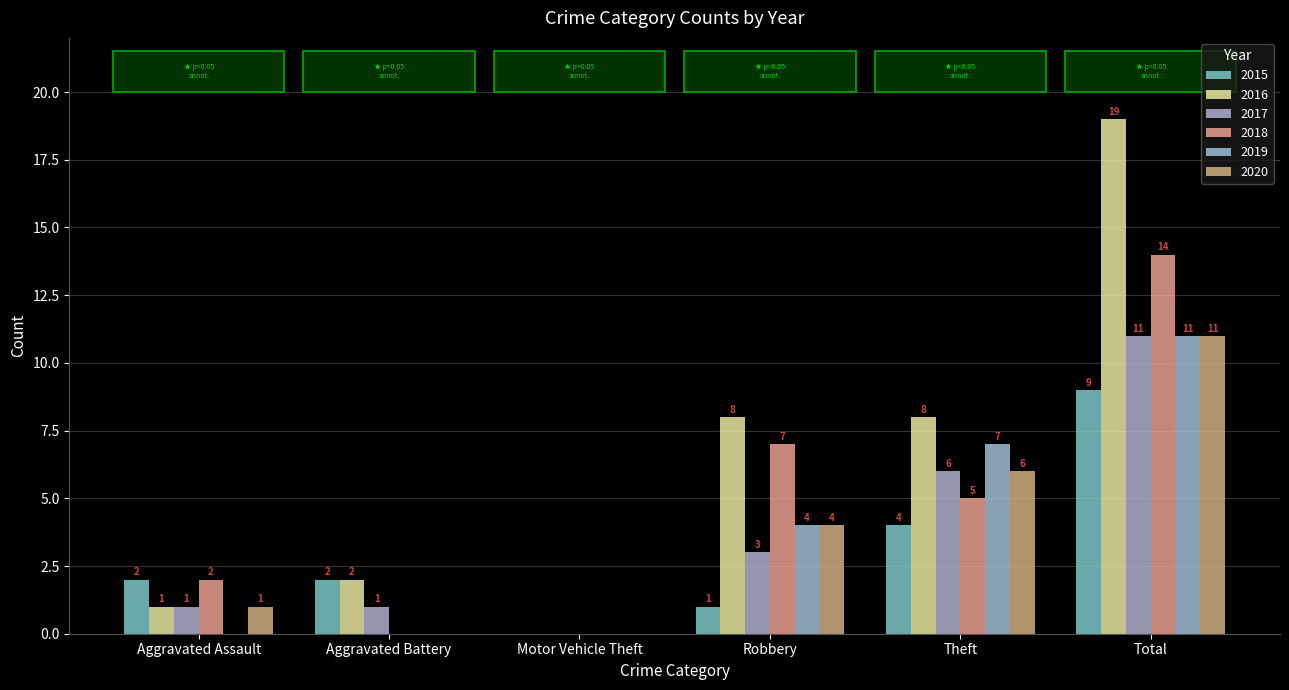

What is the sum of all 2020 values?

22